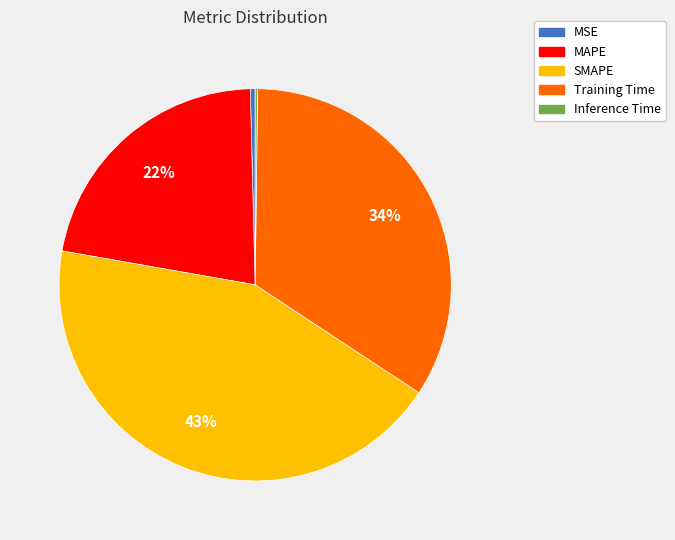

The SMAPE slice represents 43% of the pie. True or false?

True